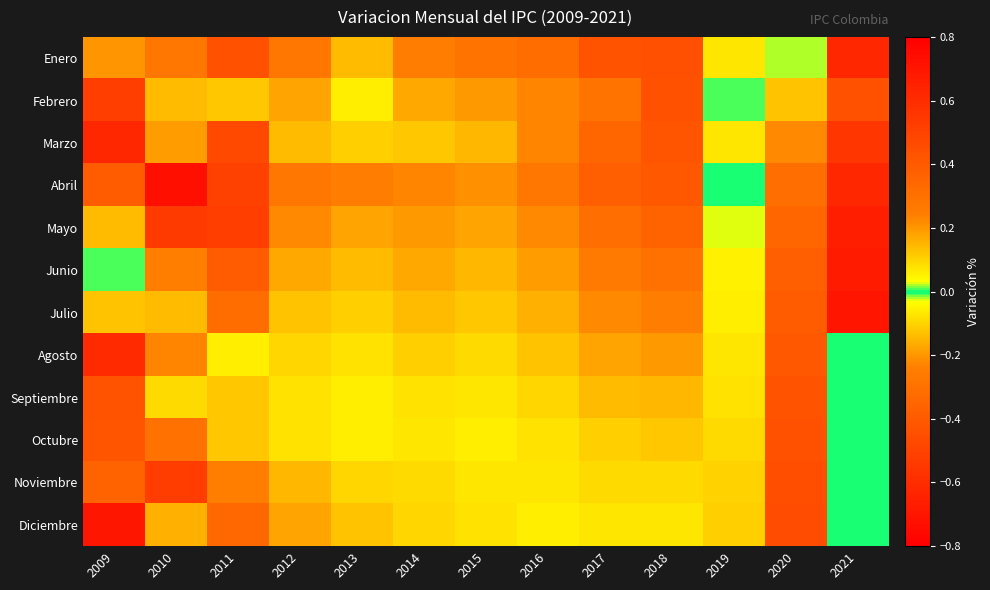

Rank the series at 2021 from highest to lowest value.

Julio, Junio, Mayo, Enero, Abril, Marzo, Febrero, Agosto, Septiembre, Octubre, Noviembre, Diciembre